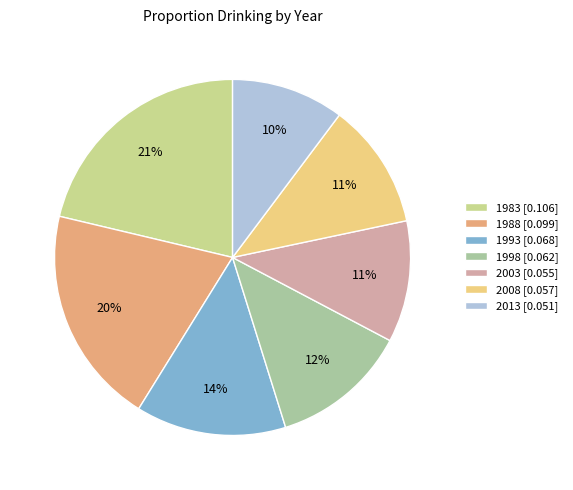

Is there a majority slice in this chart?

No